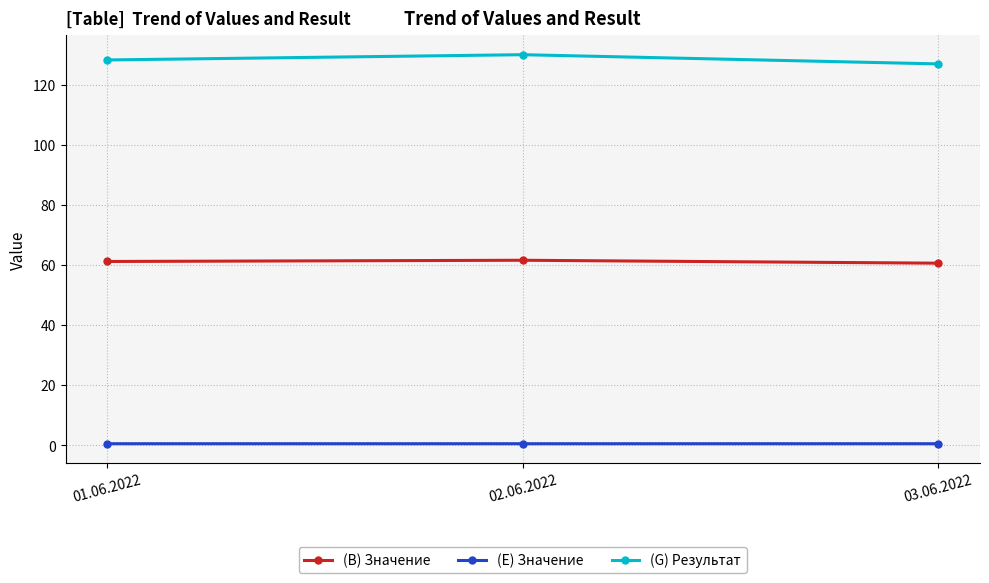

How many (B) Значение values are between 60 and 61?

1